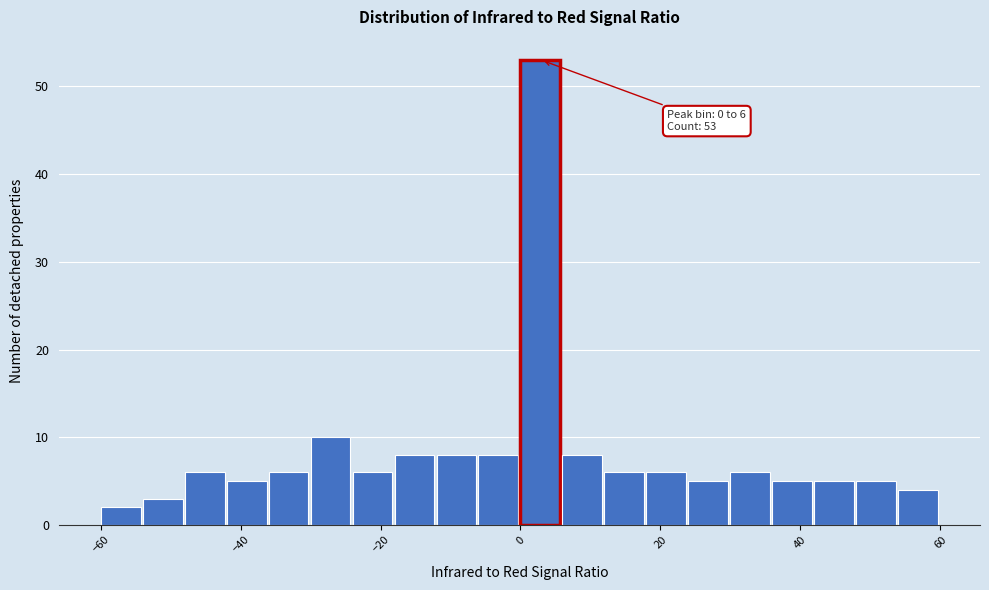

Around what value on the x-axis is the tallest bar? Give the approximate position of its centre, as read against the axis.

2